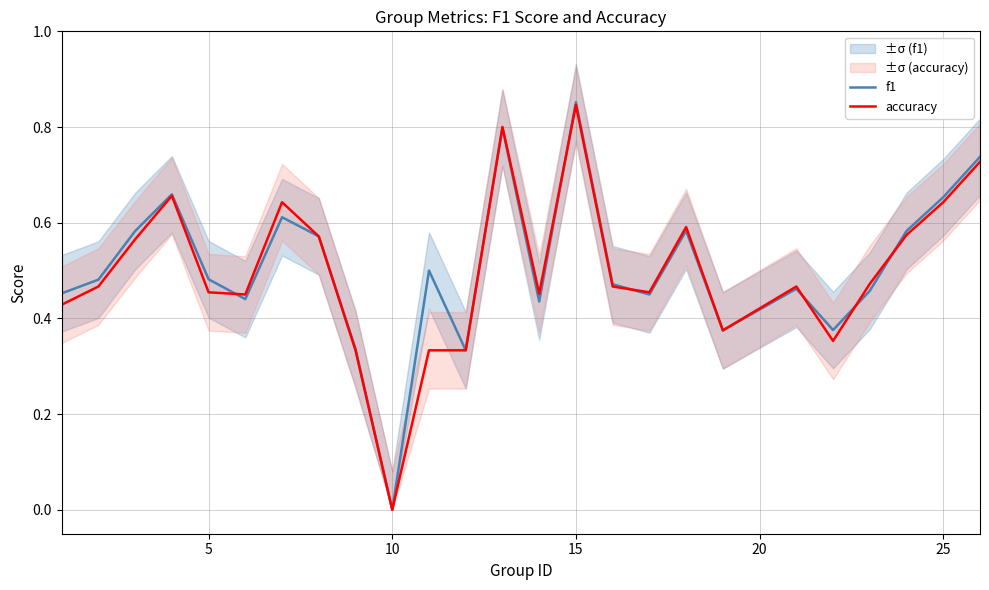

Which category has the lowest value in the accuracy series?

10